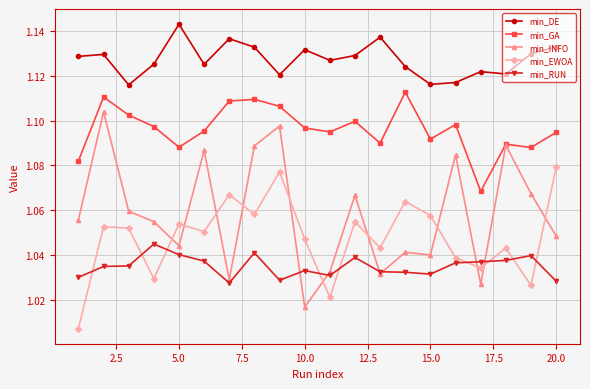

Count the min_DE values in the range 1 to 2.

20